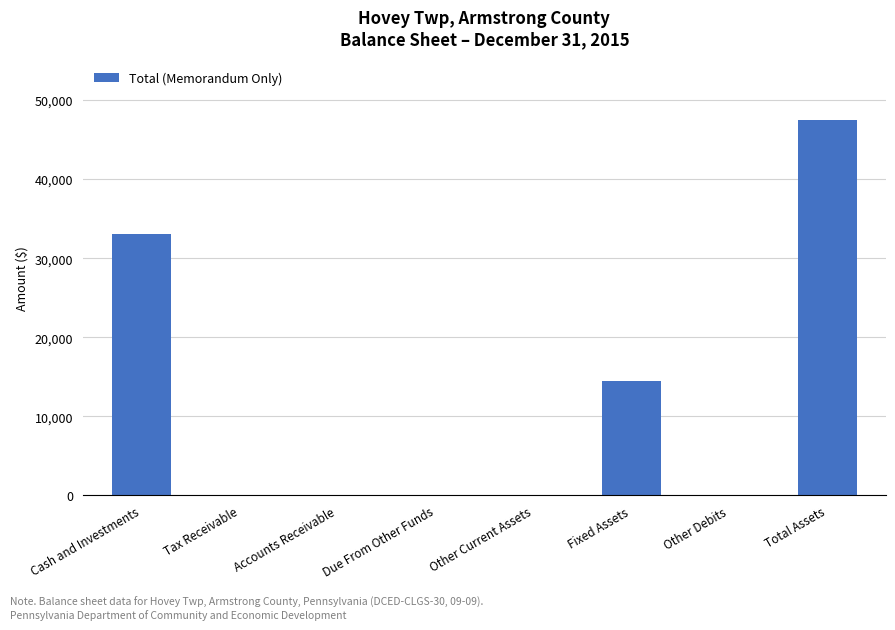

What is the maximum value shown in the chart?

47480